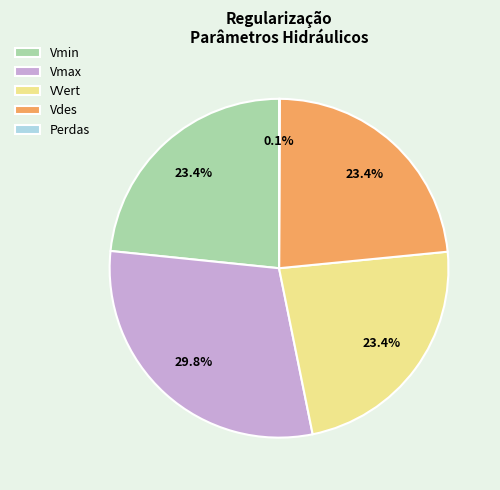

Is Vmin the majority of the pie?

No